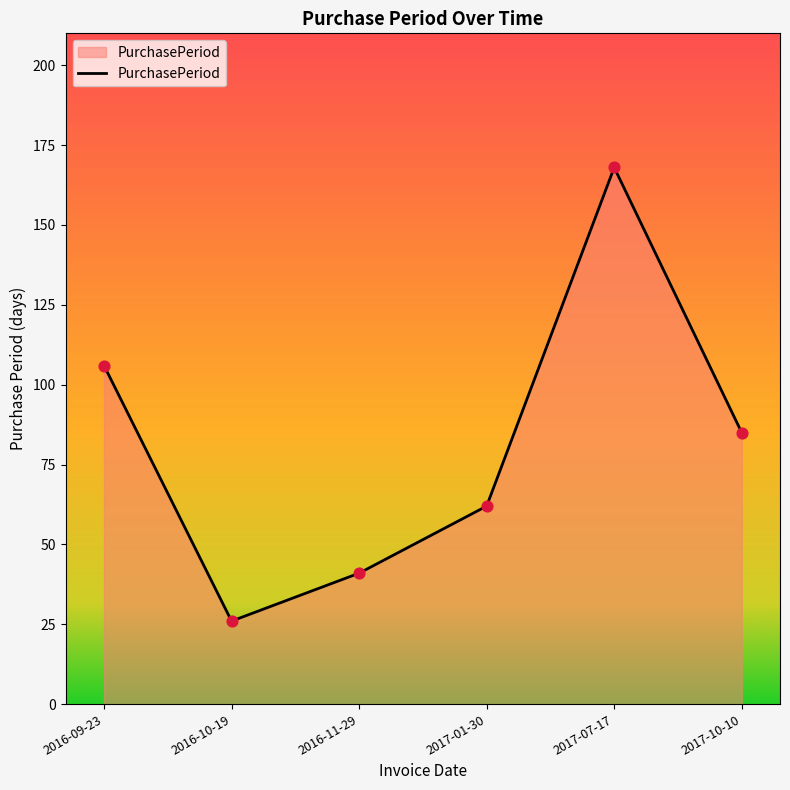

What is the change in value from 2016-10-19 to 2017-07-17?

+142